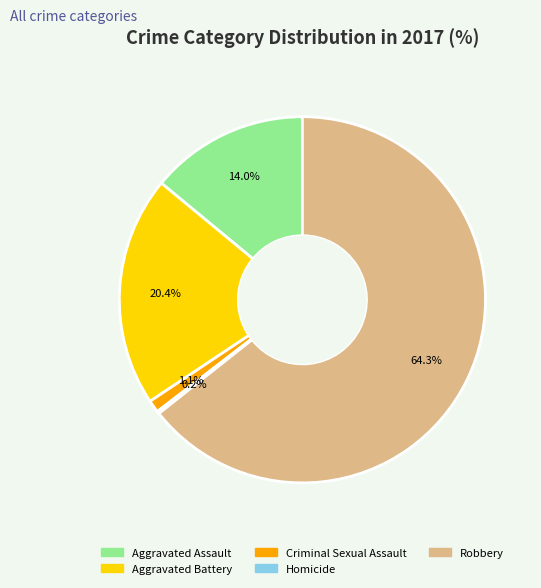

What percentage do Robbery and Aggravated Assault together represent?

78.3%